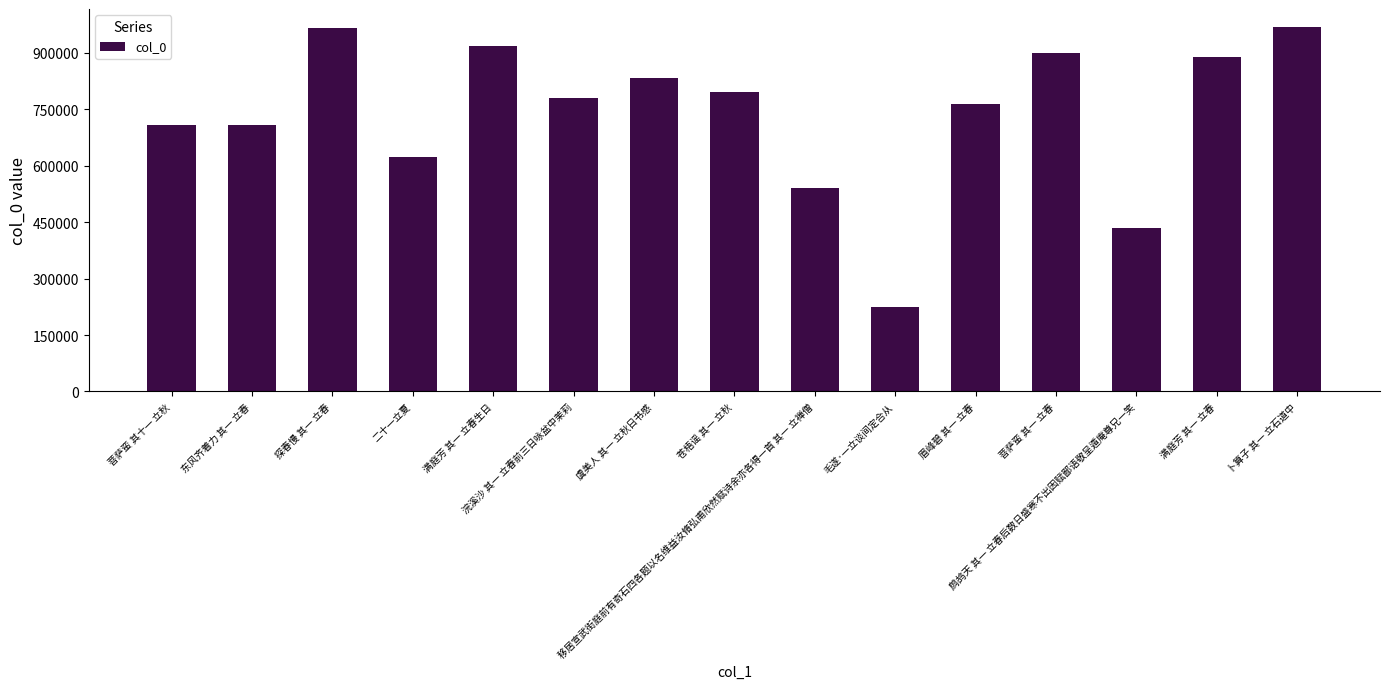

Count the number of categories in the chart.

15